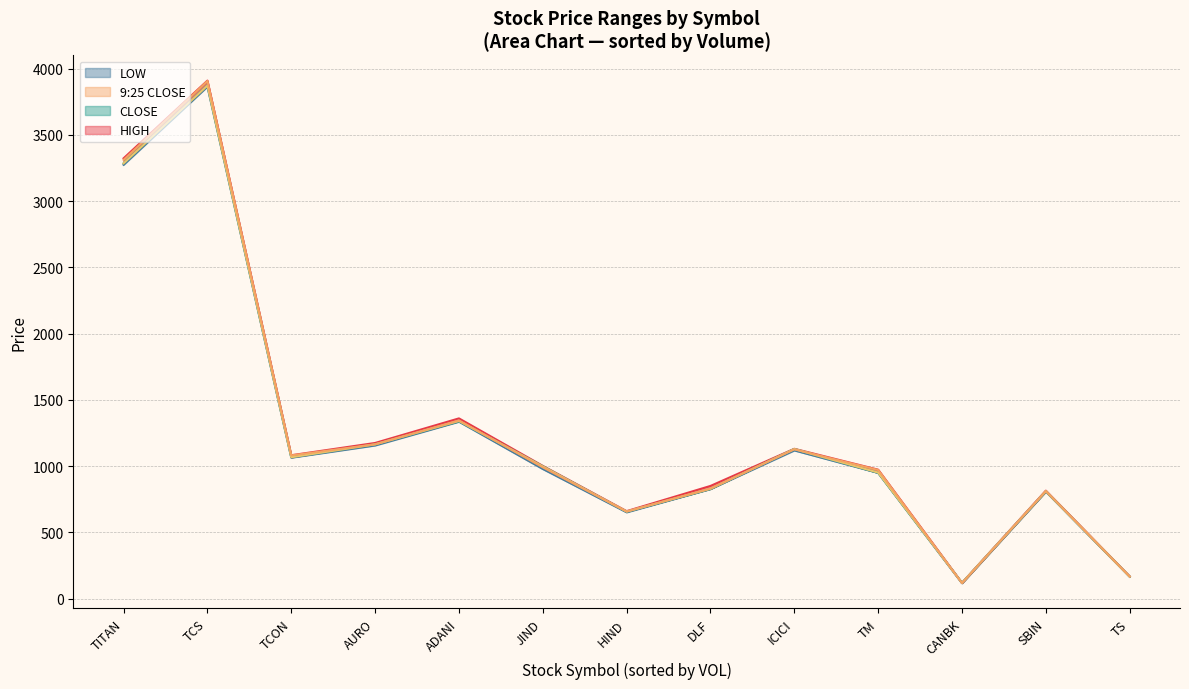

What is the smallest value displayed?

116.9